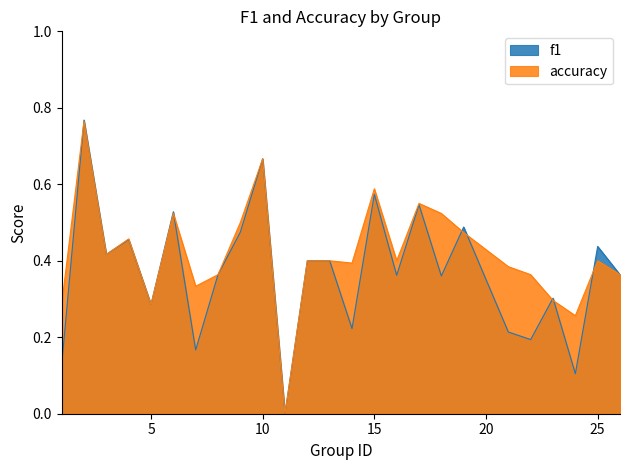

Rank the series by their maximum value, from lowest to highest.

accuracy, f1